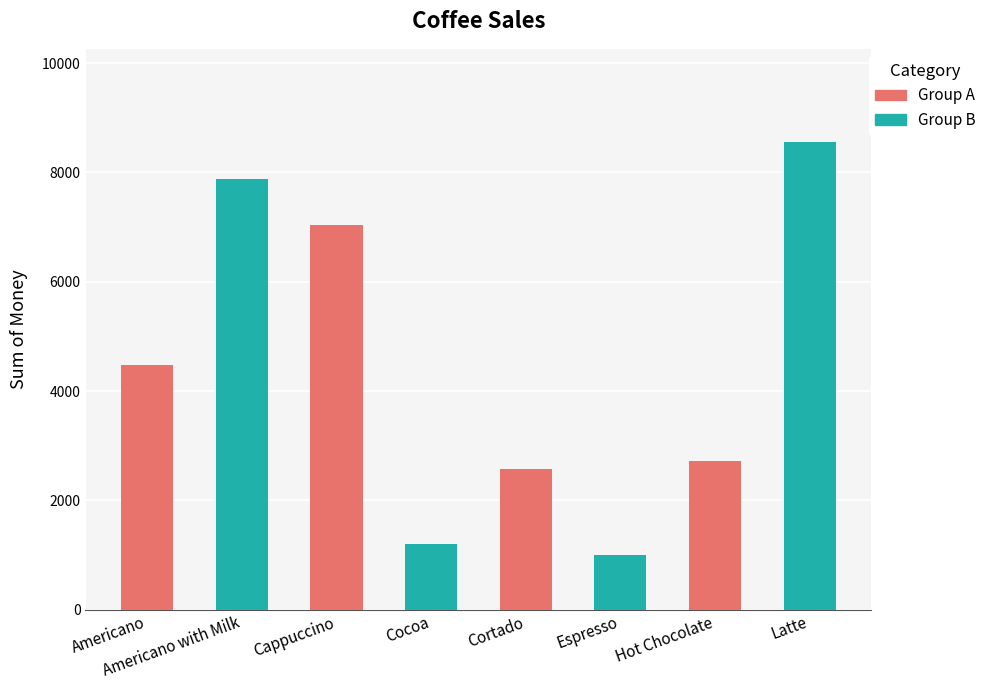

At which category does the chart reach its peak across all series?

Latte